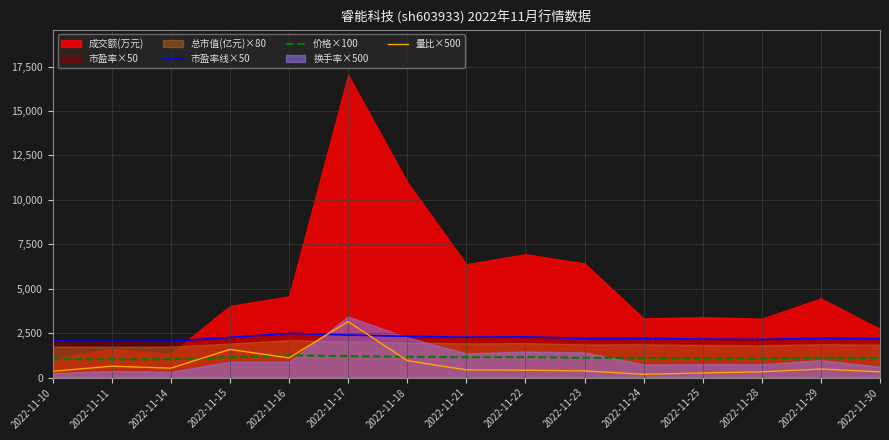

Is it true that 市盈率线×50 equals 2218.0 at 2022-11-29?

True